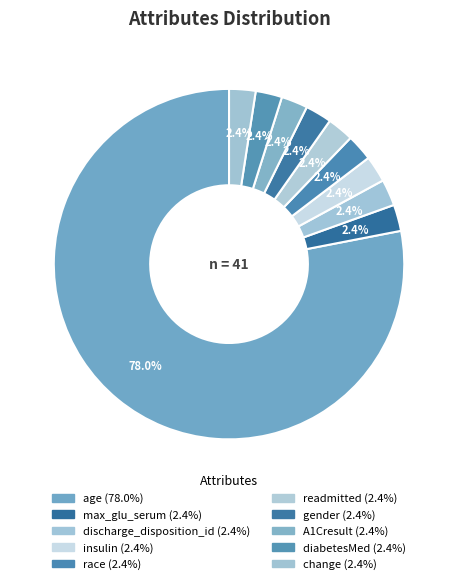

How many segments does this pie chart have?

10